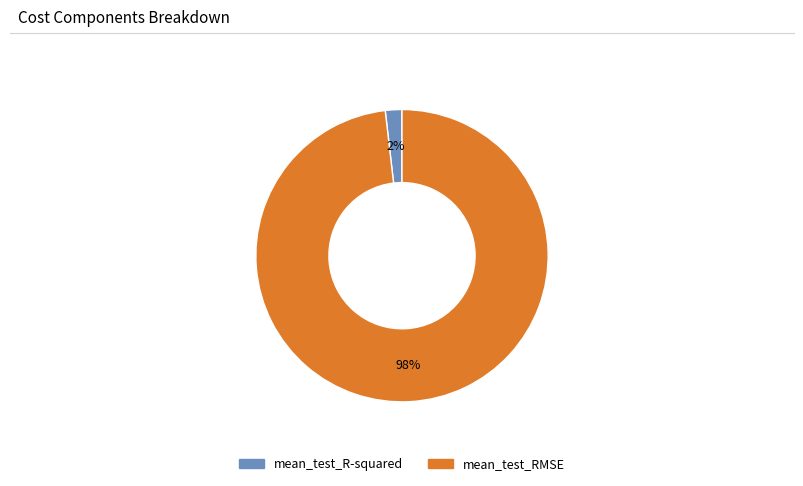

What percentage is the mean_test_R-squared slice, to the nearest percent?

2%